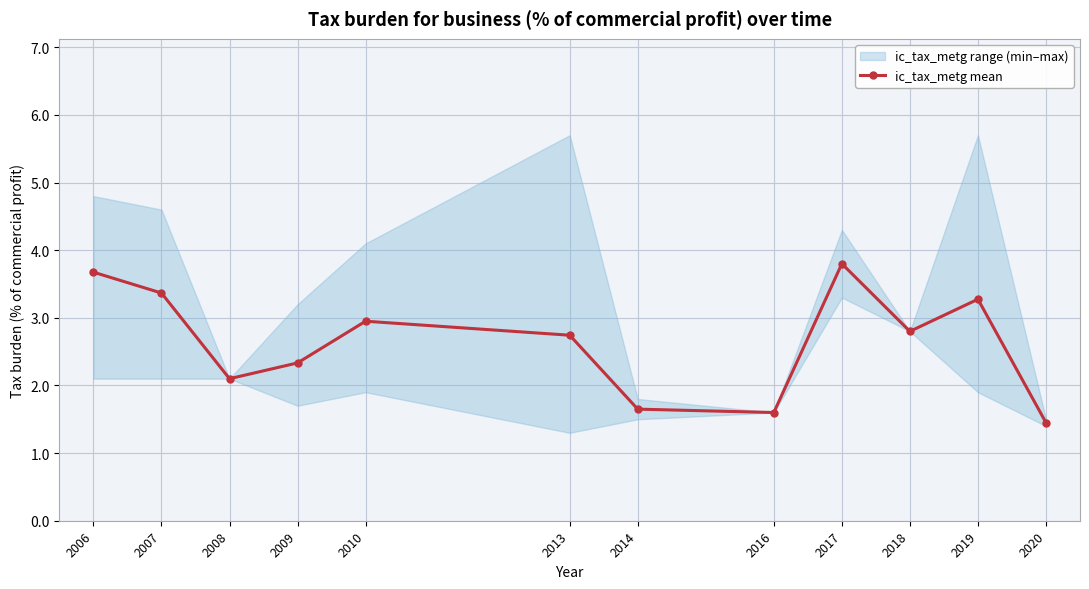

At which category does the data reach its first local valley?

2008